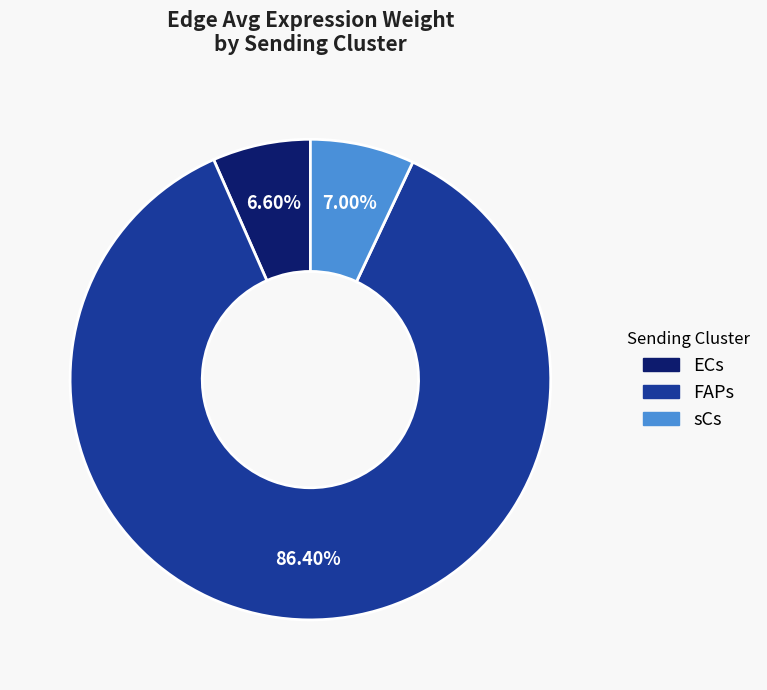

To the nearest percent, what portion does ECs represent?

7%